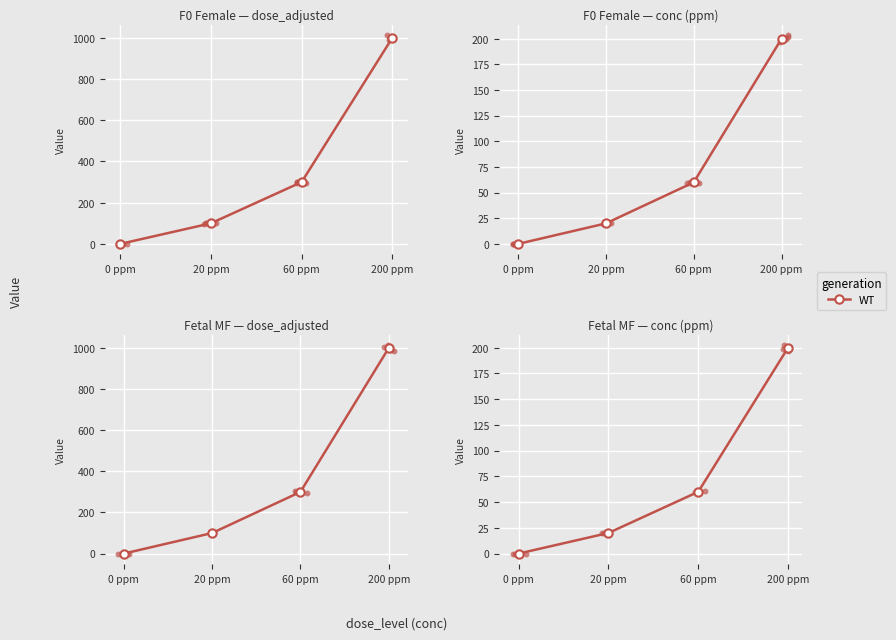

Between 20 ppm and 0 ppm, which is larger?

20 ppm